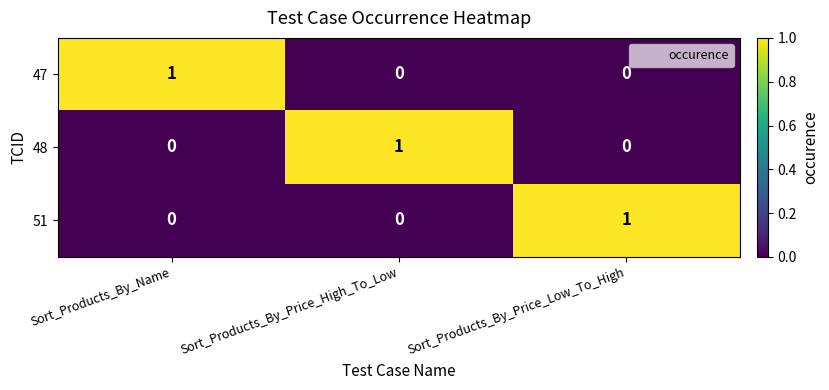

Count the 48 values in the range 0 to 1.

3